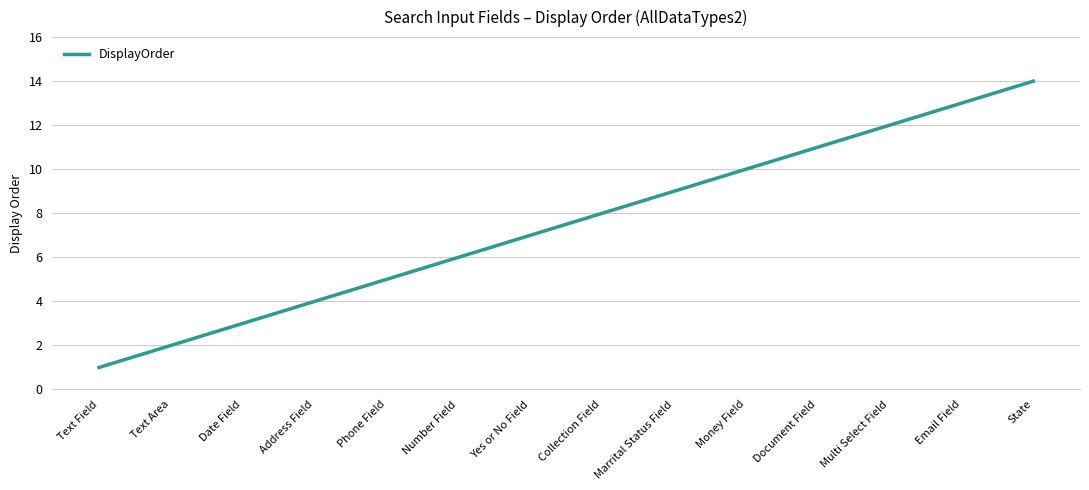

Reading right to left, transcribe all the data shown in this chart.

14	13	12	11	10	9	8	7	6	5	4	3	2	1